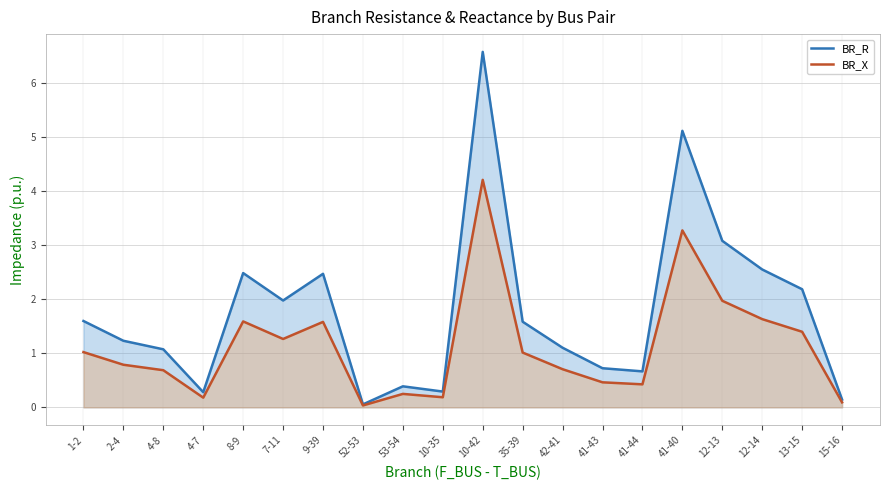

The BR_R series shows 0.1 at 53-54. True or false?

False